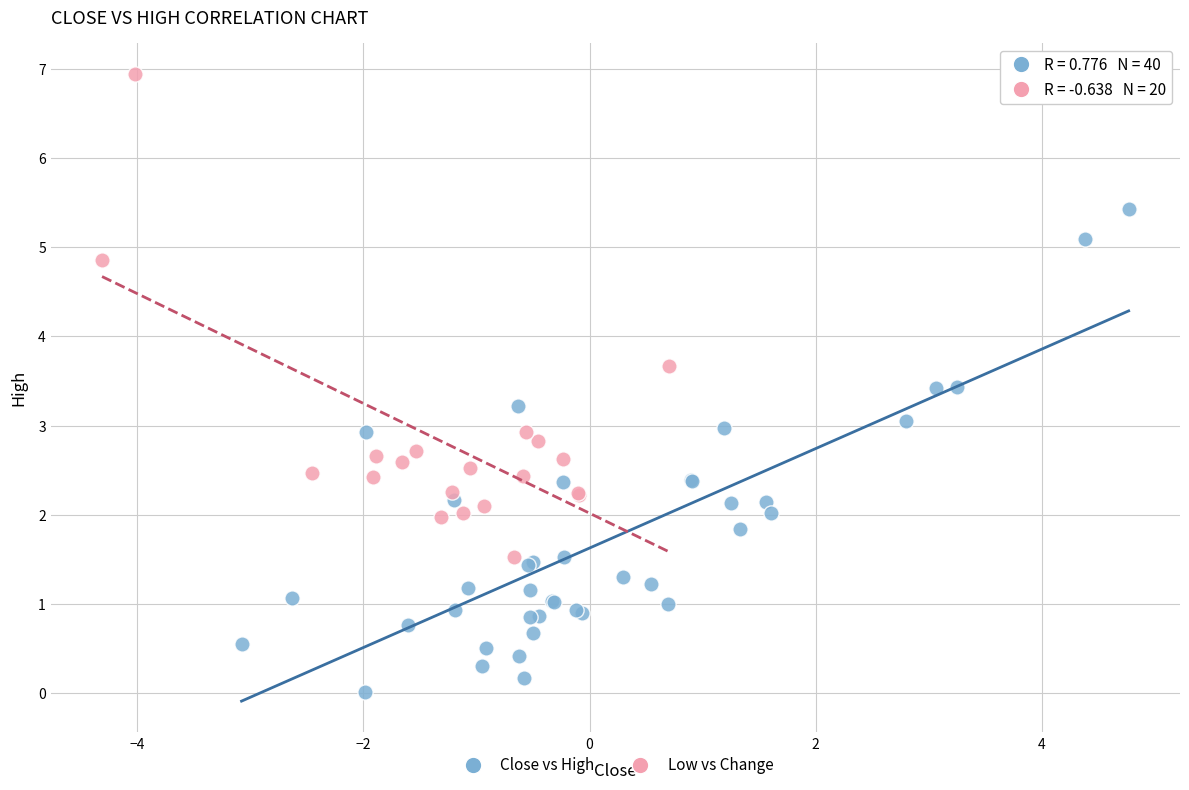

Which series reaches the minimum Y coordinate?

Close vs High